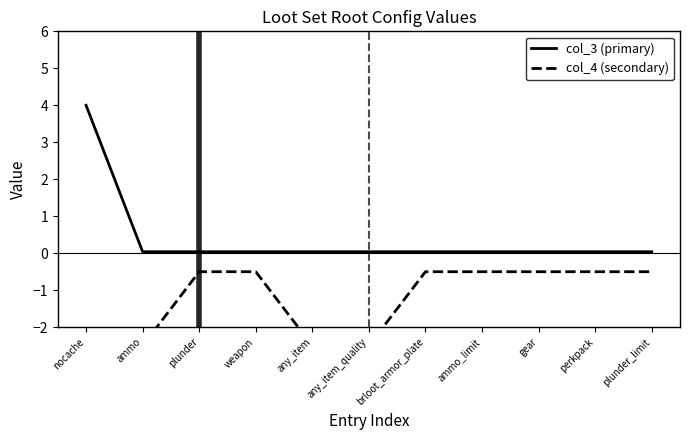

What is the spread (max minus min) of values at weapon?

0.5